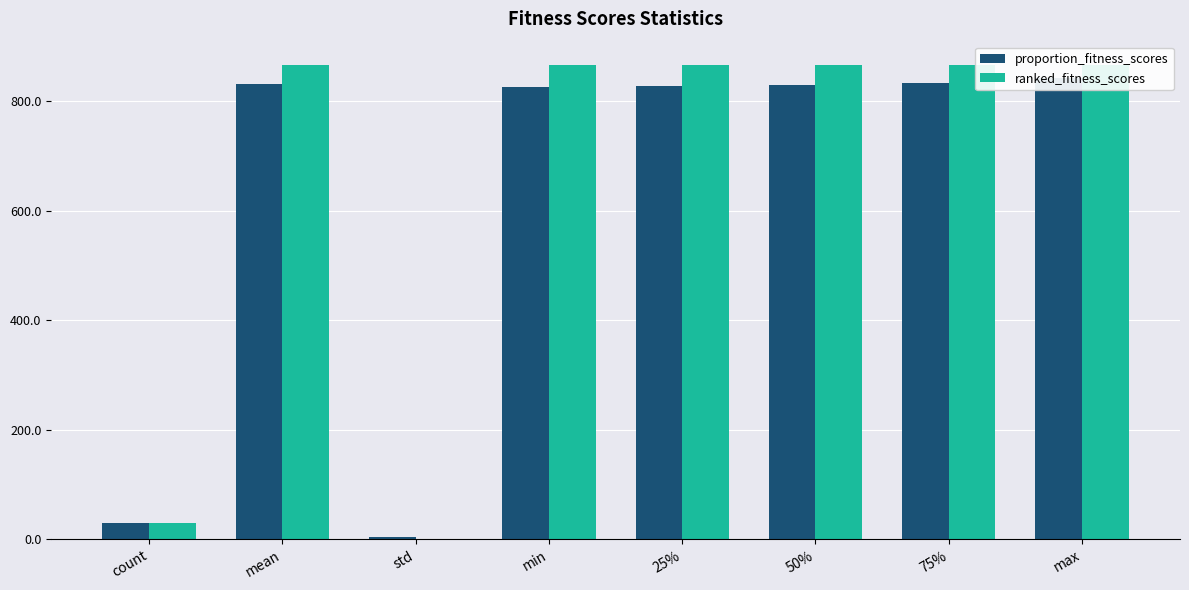

What is the value of the ranked_fitness_scores bar at the 2nd from the left?

866.0